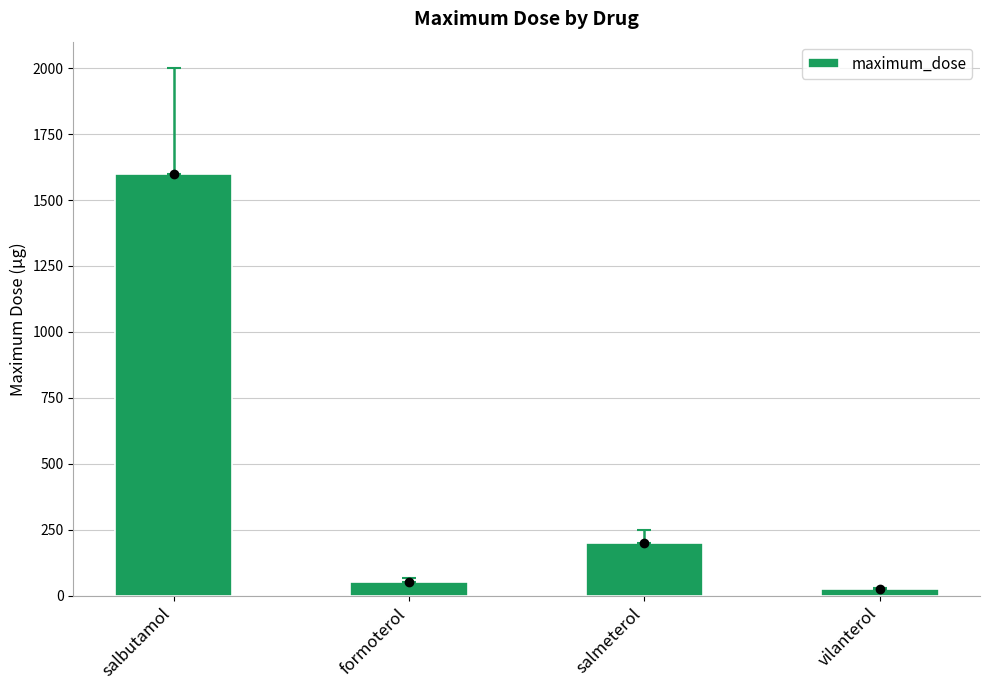

What value does the data have at salbutamol?

1600